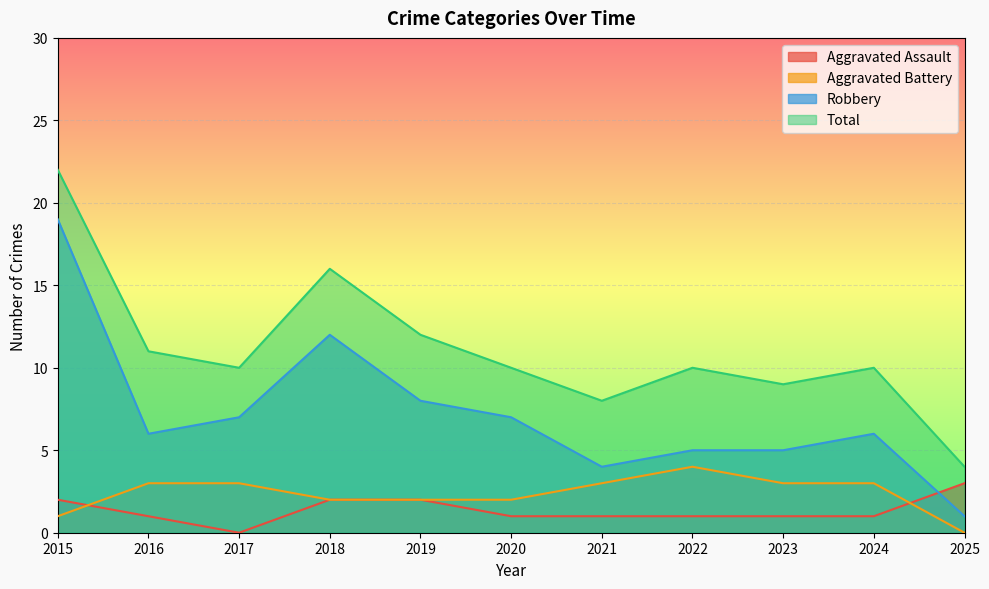

Which series has the widest spread of values?

Robbery